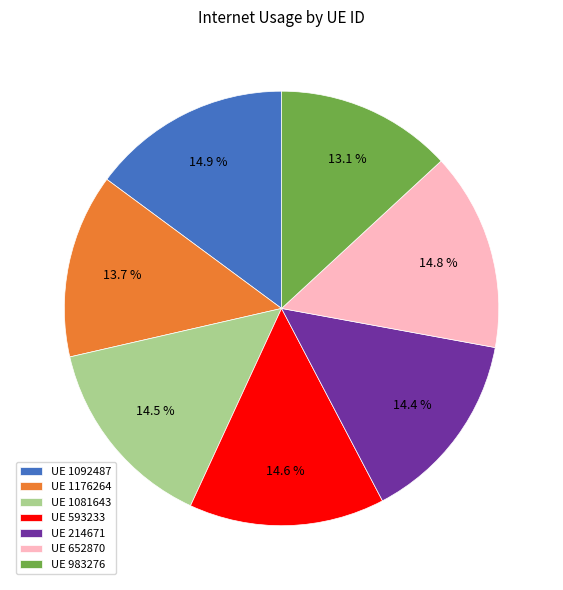

Which slice is the smallest?

UE 983276